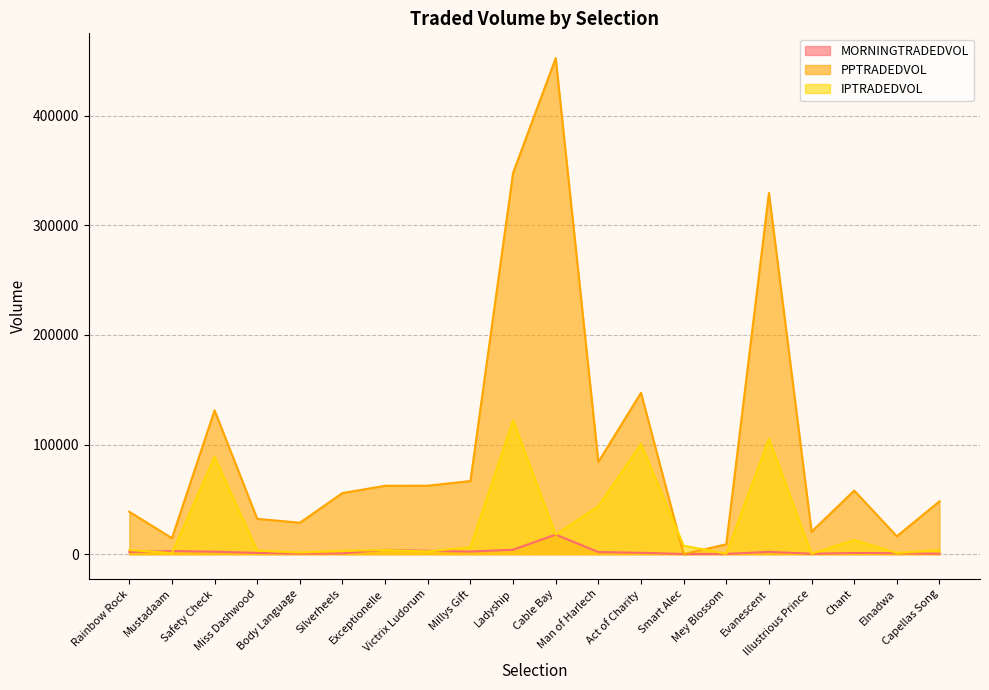

True or false: PPTRADEDVOL has more than 0 interior local peaks.

True